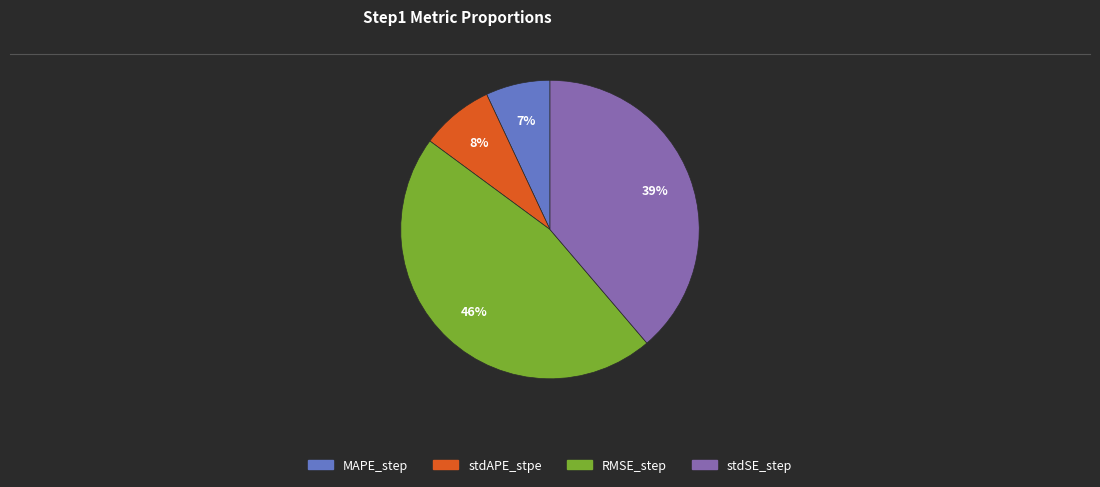

To the nearest percent, what portion does stdSE_step represent?

39%